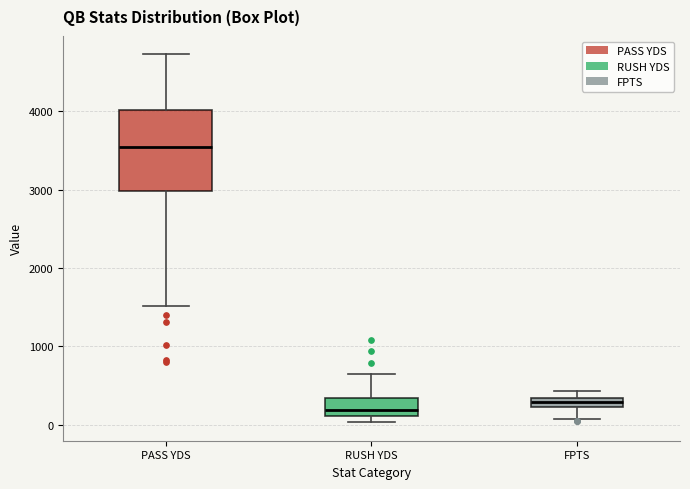

Which box is the tallest, from its lower edge to its upper edge?

PASS YDS